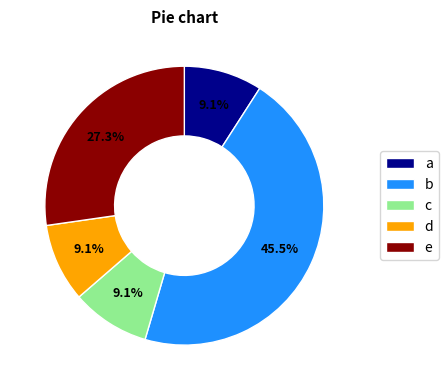

To the nearest percent, what is the average slice percentage?

20%